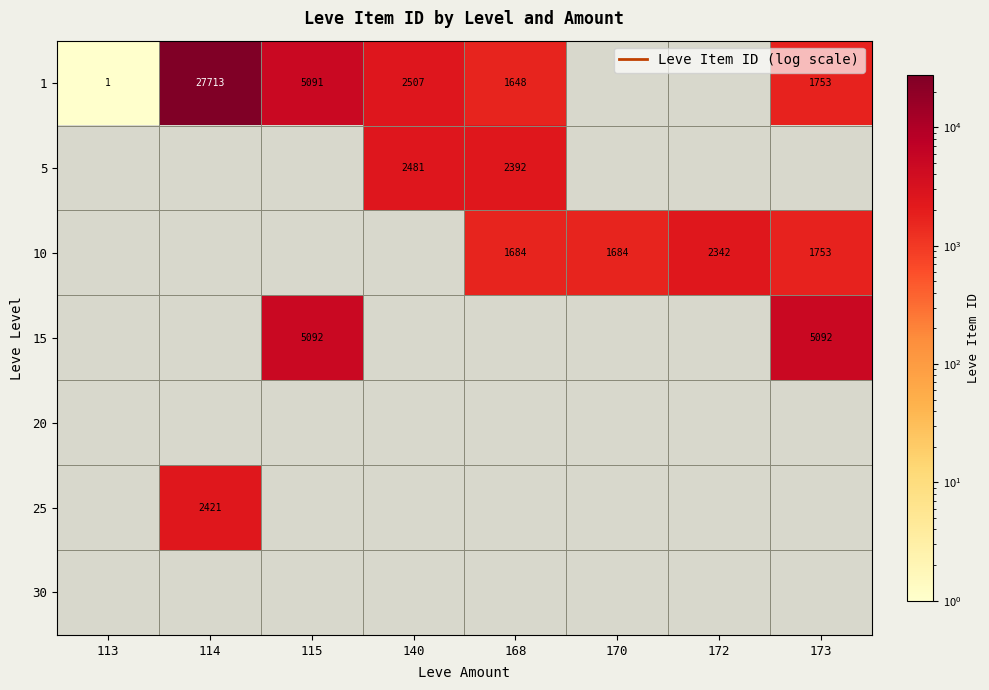

How many categories are shown in the chart?

8